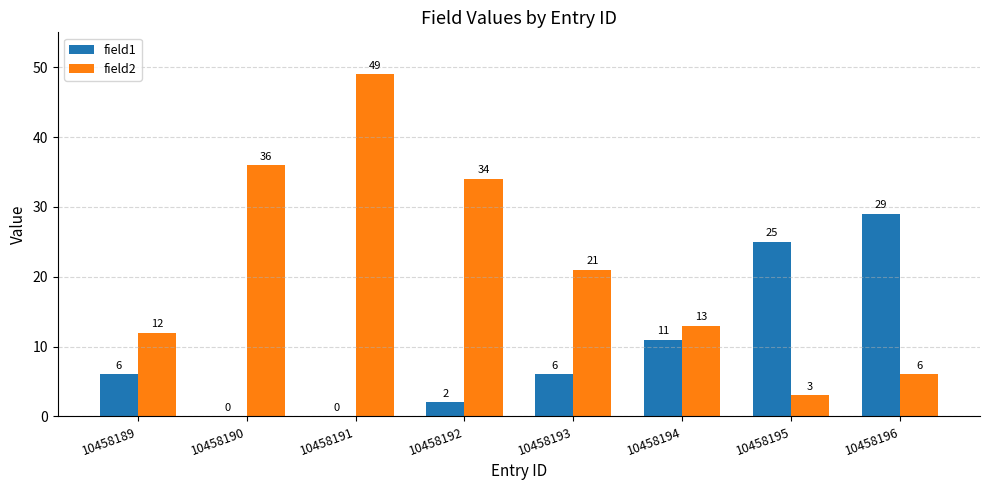

What is the sum of all field2 values?

174